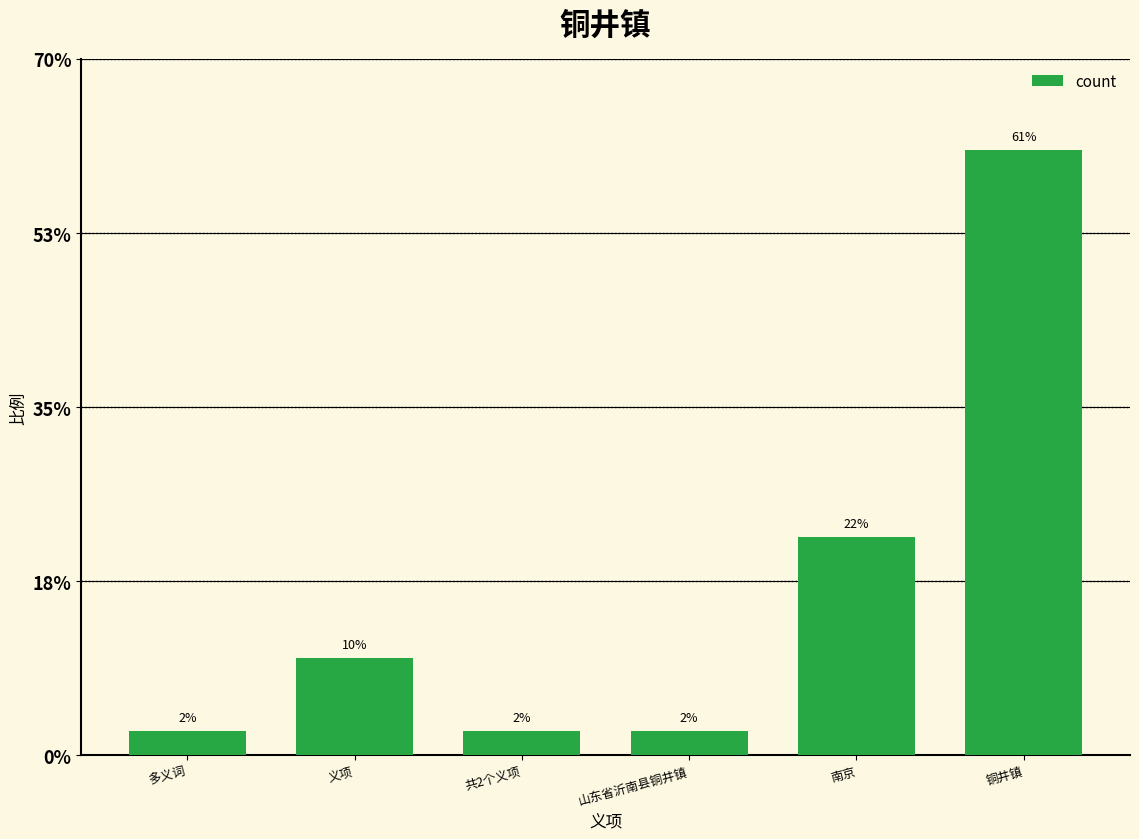

Reading left to right, extract all data points from this chart.

1	4	1	1	9	25